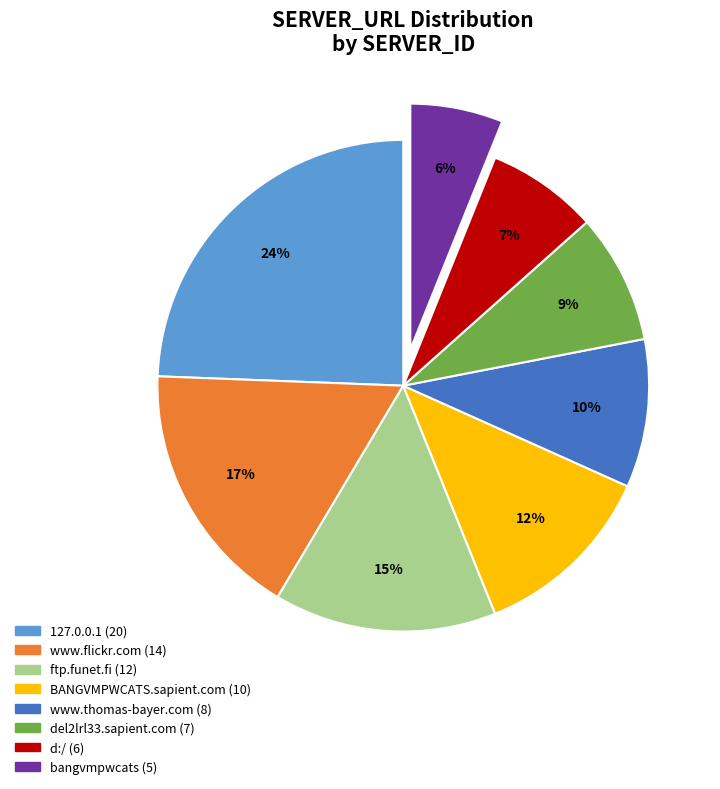

To the nearest percent, what is the average slice percentage?

12%